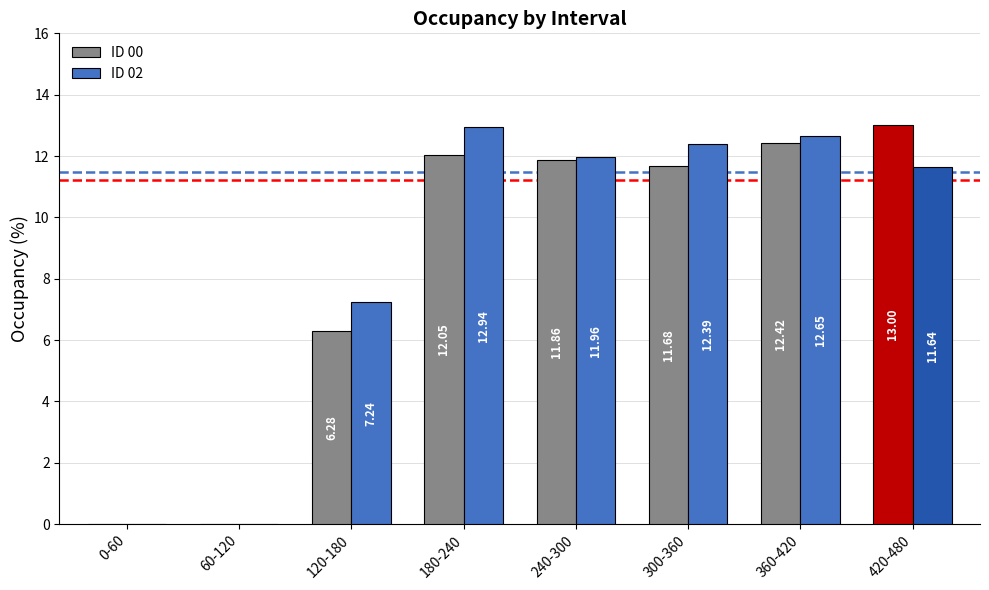

Are the bars horizontal?

No